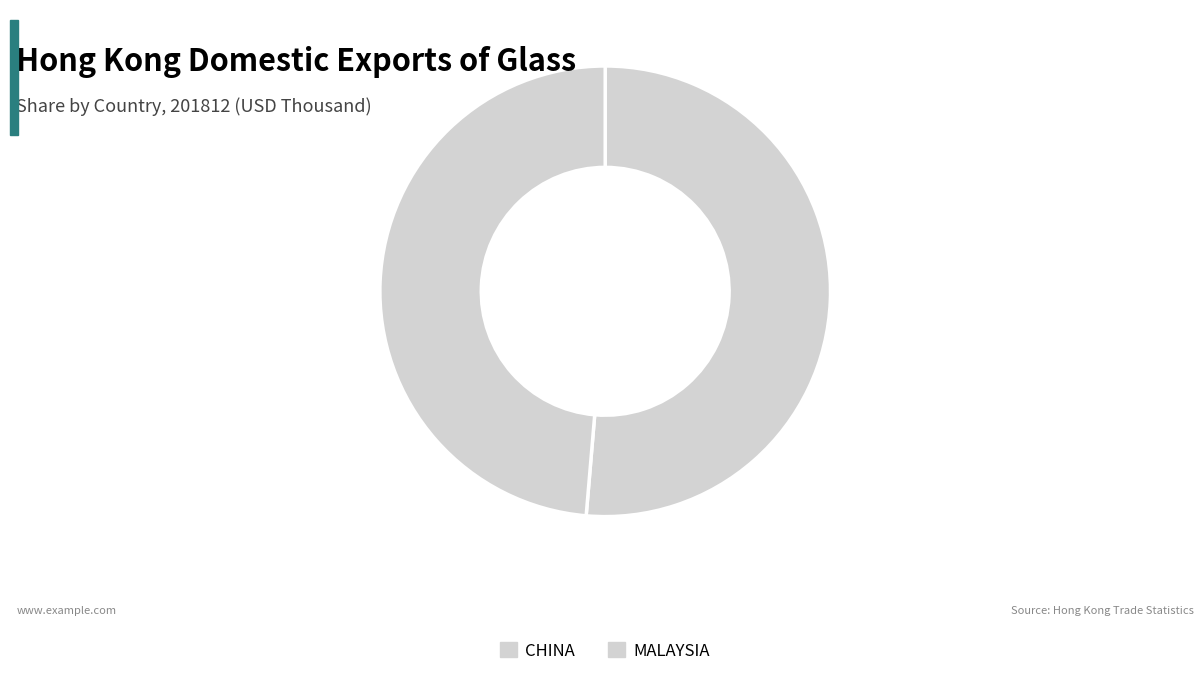

Rank the categories by value from highest to lowest.

CHINA, MALAYSIA